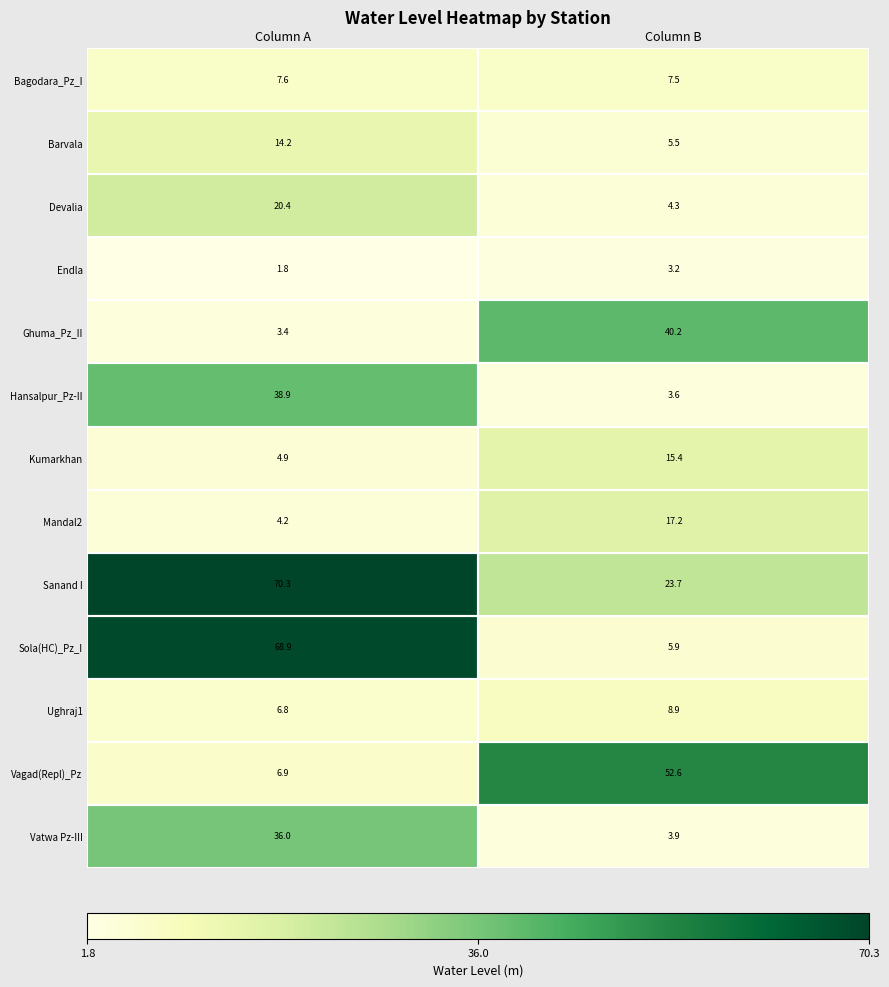

The value of Ughraj1 at Column B is 14.5. True or false?

False